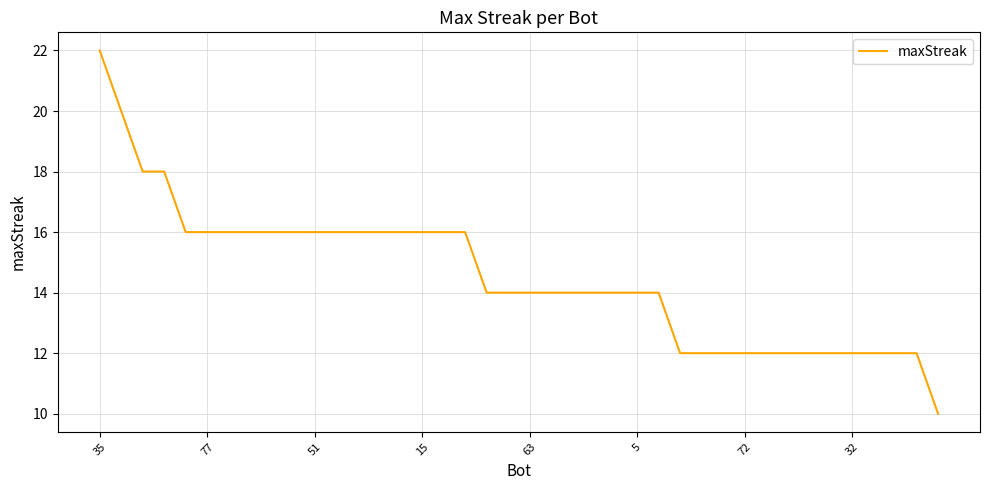

What is the difference between the maximum and minimum values?

12